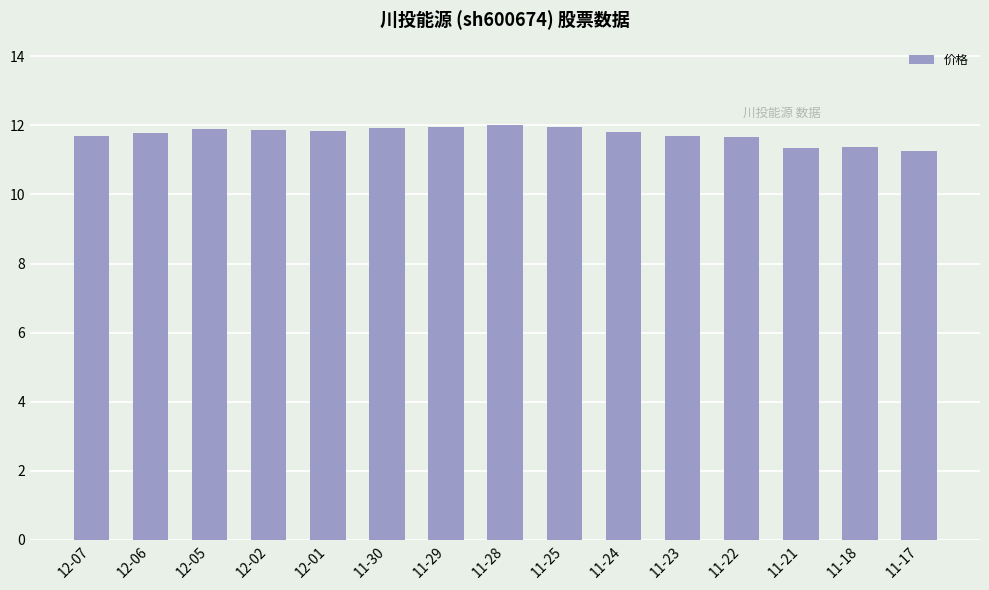

Is it true that the value at 11-28 is 21.6?

False